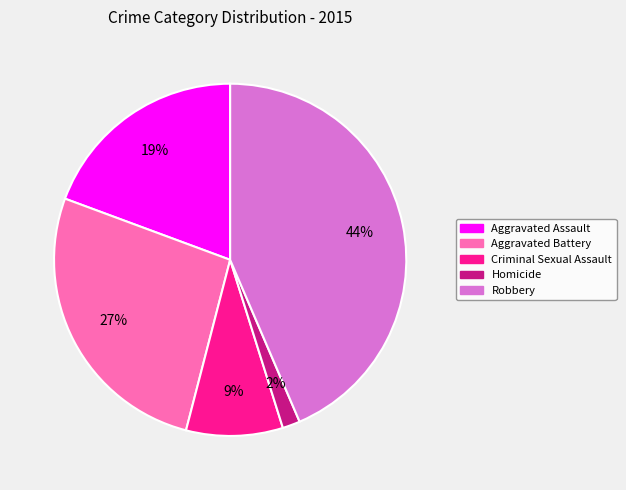

What is the ratio of the value at Aggravated Assault to the value at Robbery?

0.4